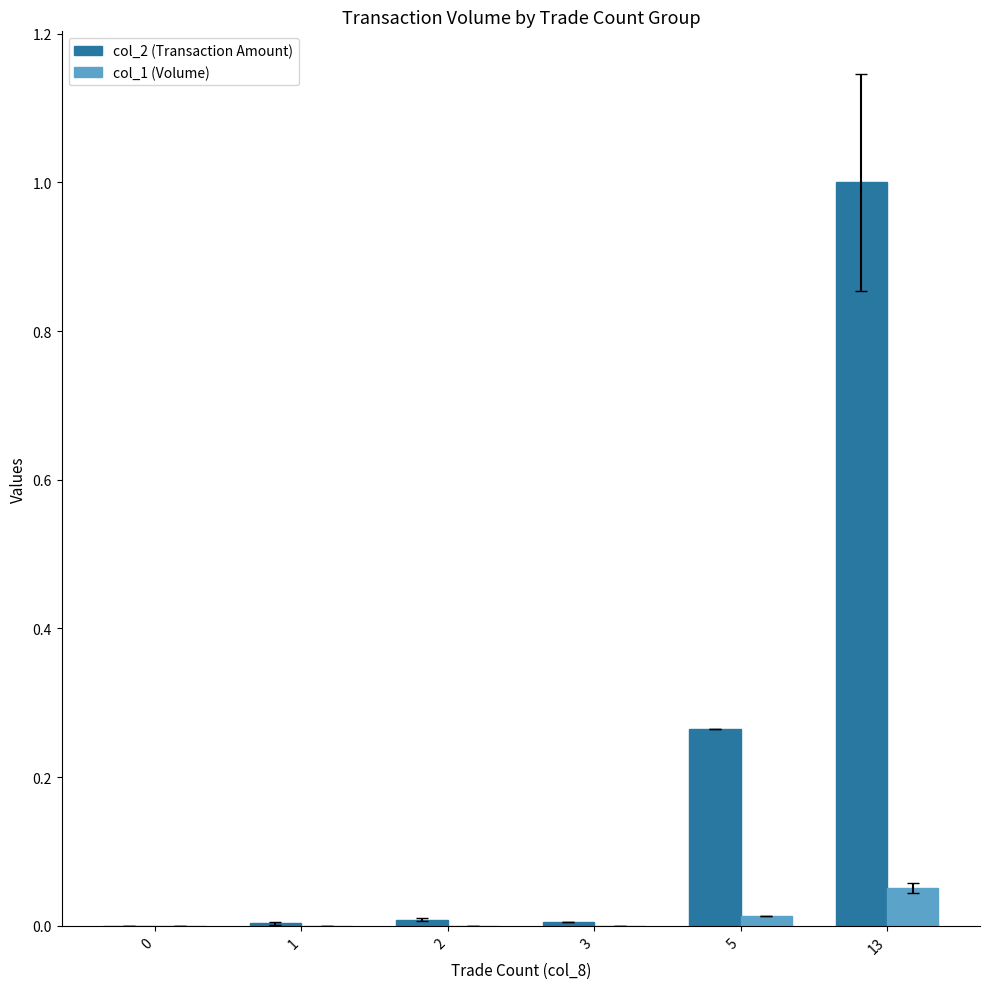

Is it true that col_1 (Volume) equals 0.0 at 1?

True